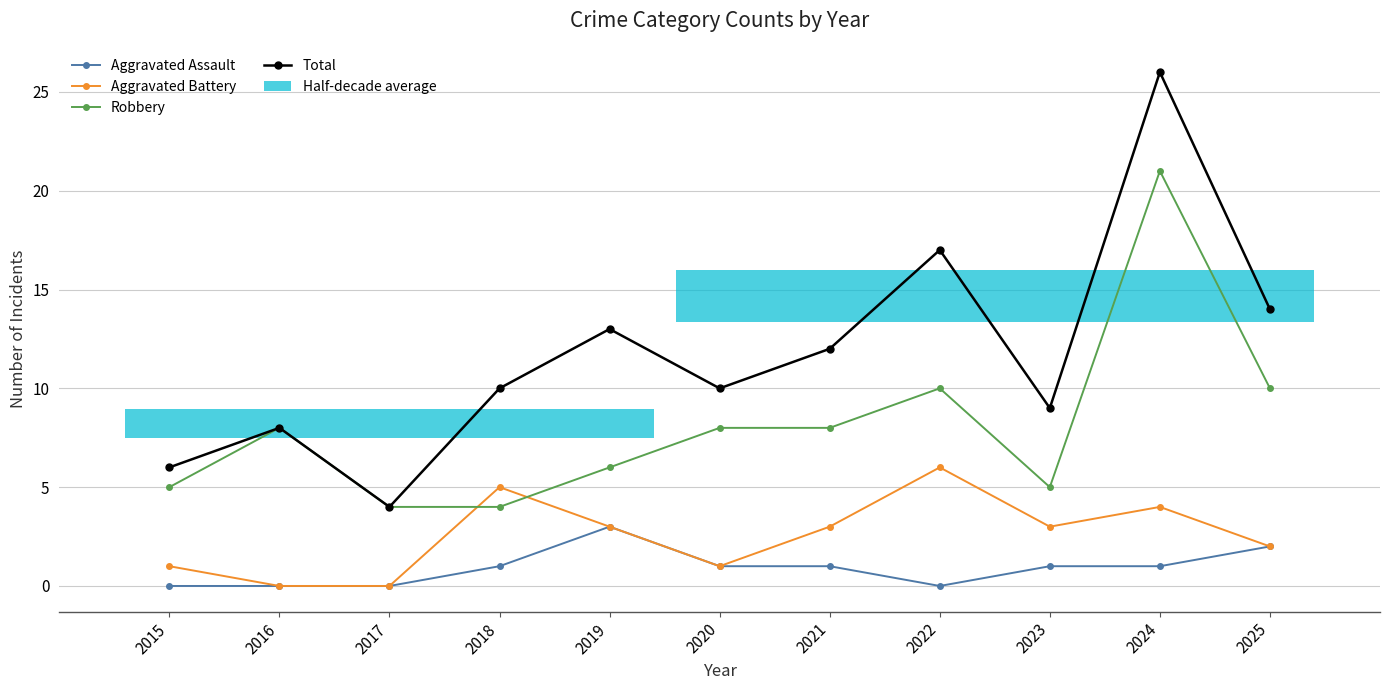

What is the difference between the highest and lowest values at 2022?

17